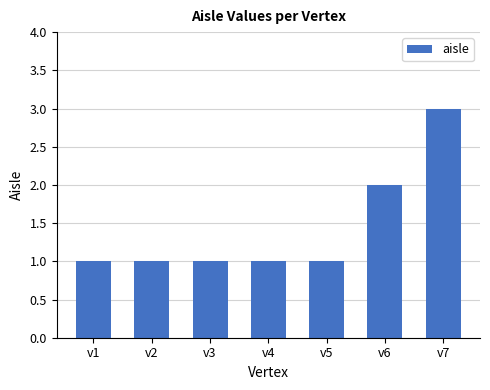

Approximately how many times larger is the value at v4 compared to v2?

1.0